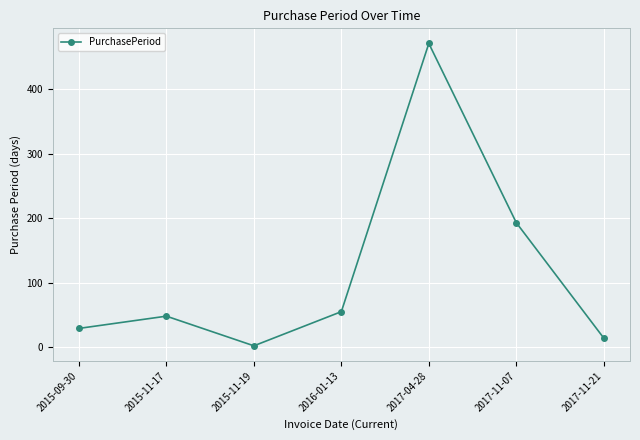

What is the average value?

116